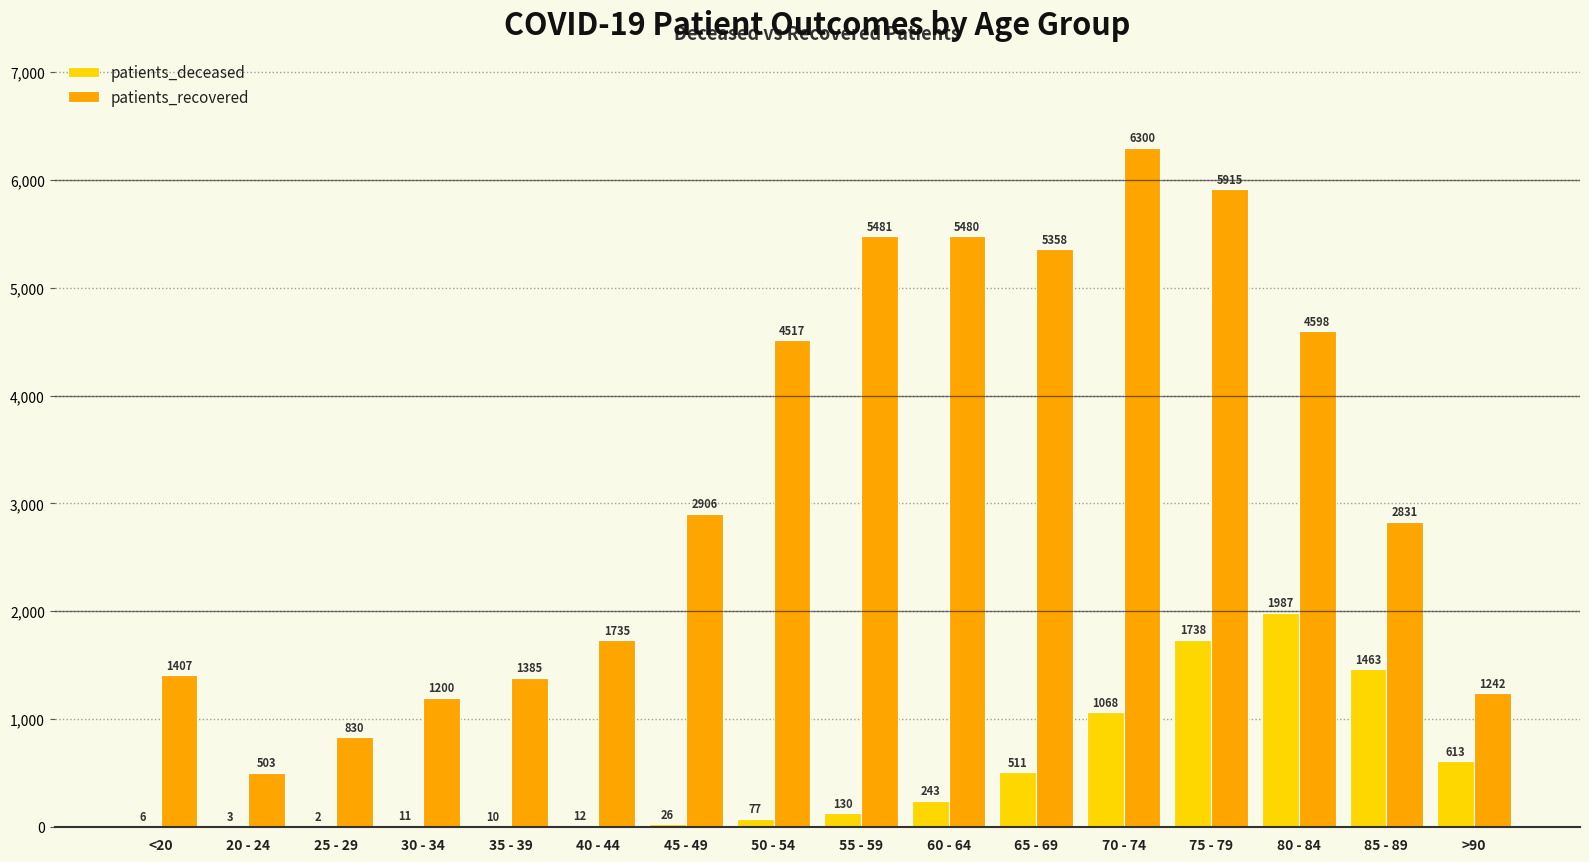

The value of patients_recovered at 80 - 84 is 2758. True or false?

False